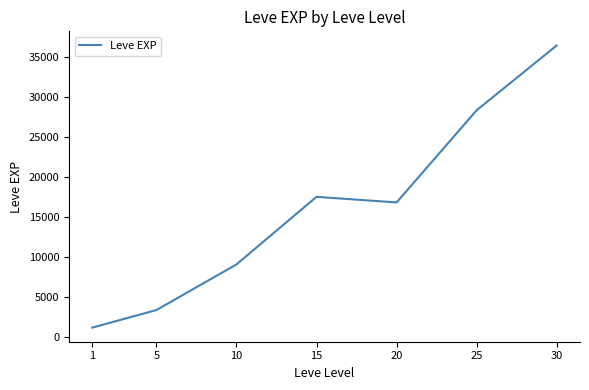

What is the difference between the maximum and second lowest values?

33087.5